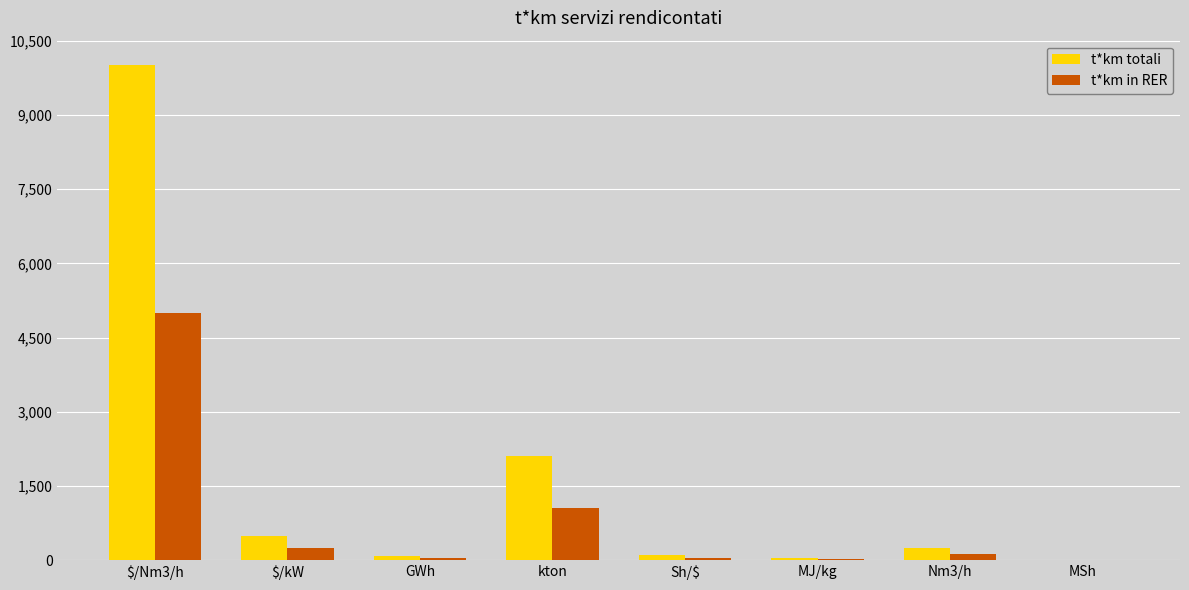

Is the value of t*km totali at kton greater than the value of t*km in RER at MJ/kg?

Yes